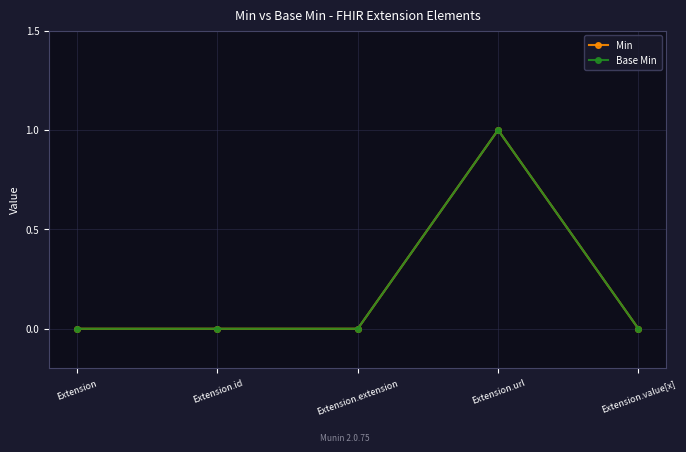

Is this an area chart (filled region under the line)?

No